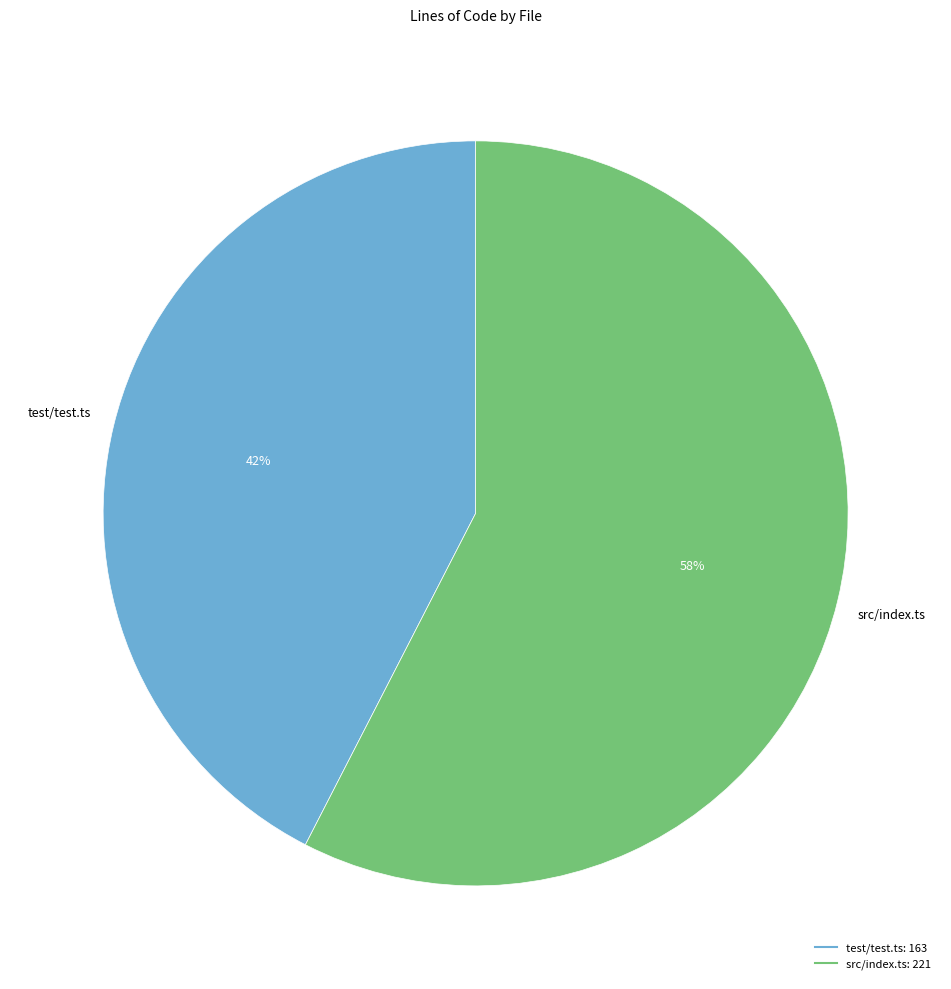

Approximately how many times larger is the value at test/test.ts compared to src/index.ts?

0.7